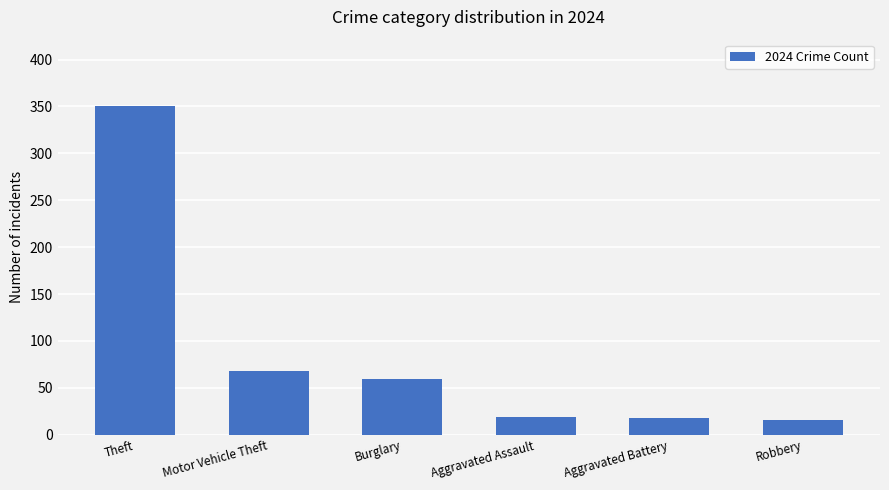

What is the ratio of the value at Motor Vehicle Theft to the value at Aggravated Assault?

3.6